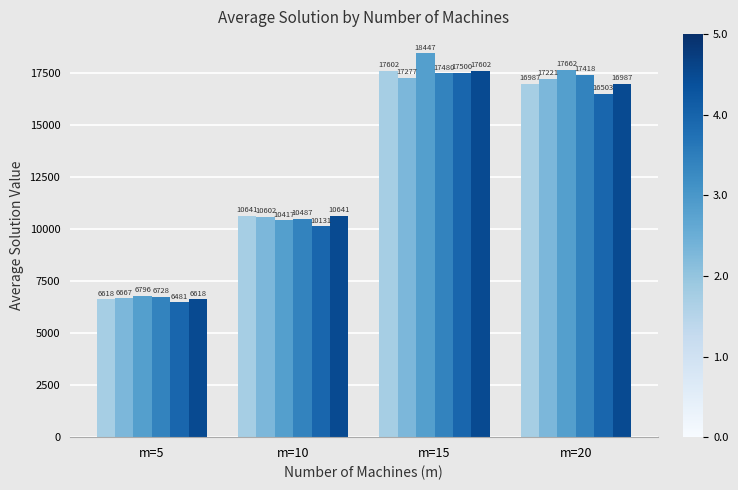

Which category has the highest value across all series?

m=15